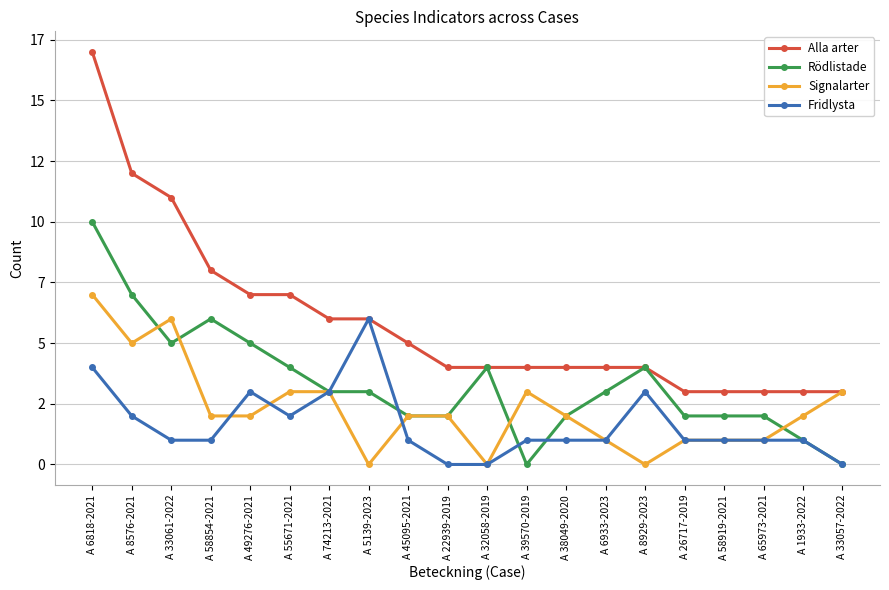

Is this an area chart (filled region under the line)?

No